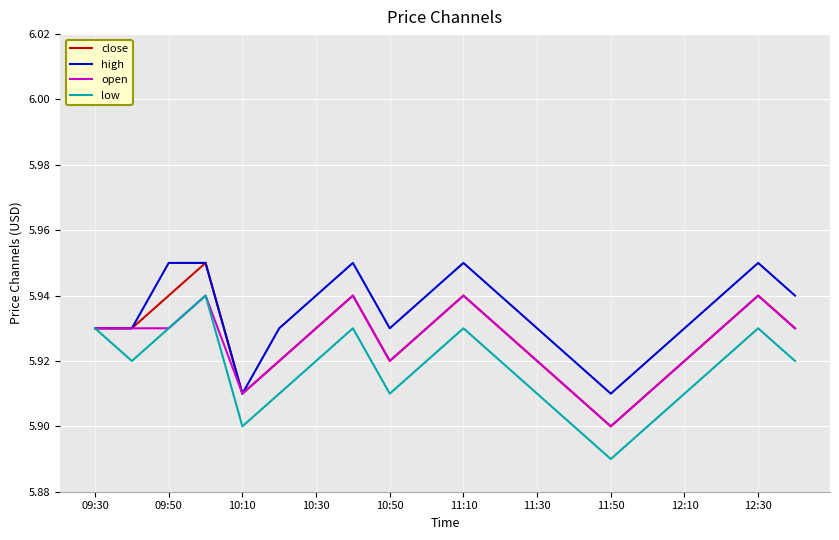

Which series has the largest total across all categories?

high